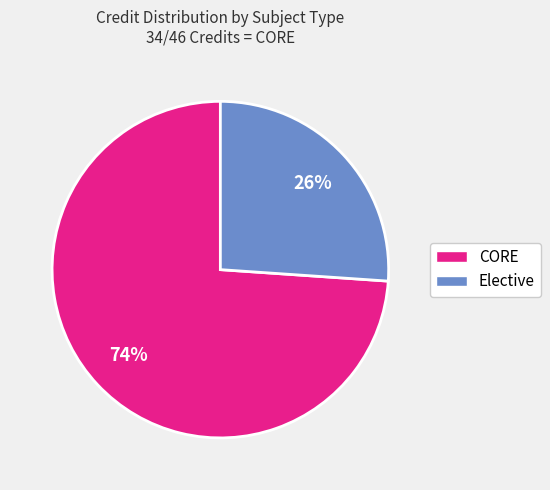

To the nearest percent, what is the average slice percentage?

50%